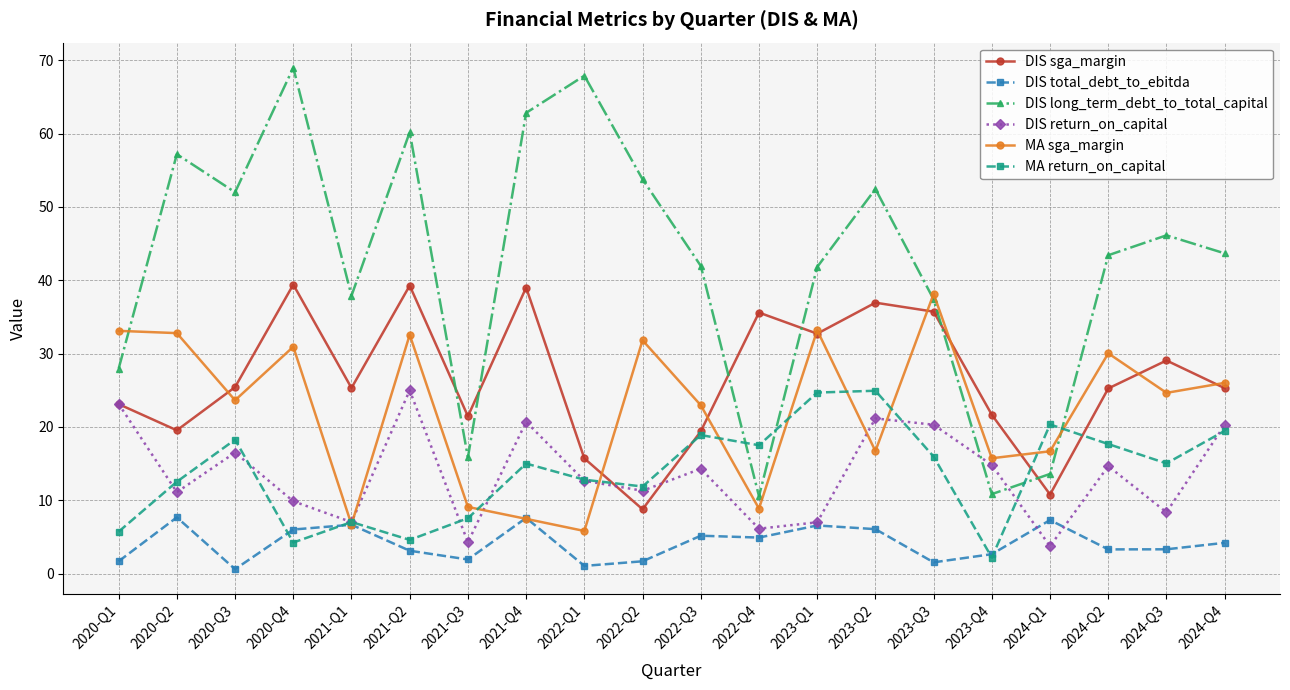

What is the label of the 1st point from the left?

2020-Q1